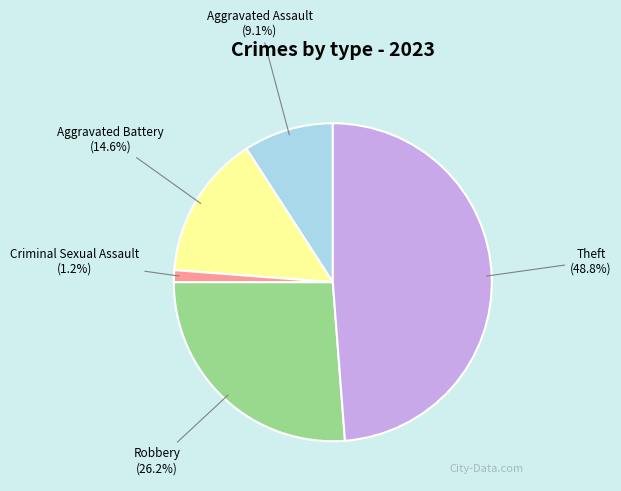

Rank the categories by value from lowest to highest.

Criminal Sexual Assault, Aggravated Assault, Aggravated Battery, Robbery, Theft